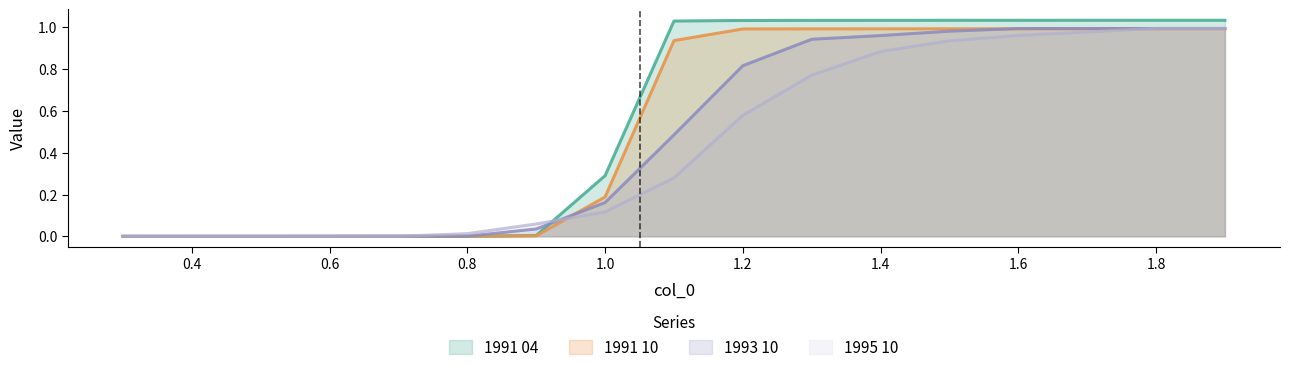

Where is 1993 10 nearest to the value 0?

0.3